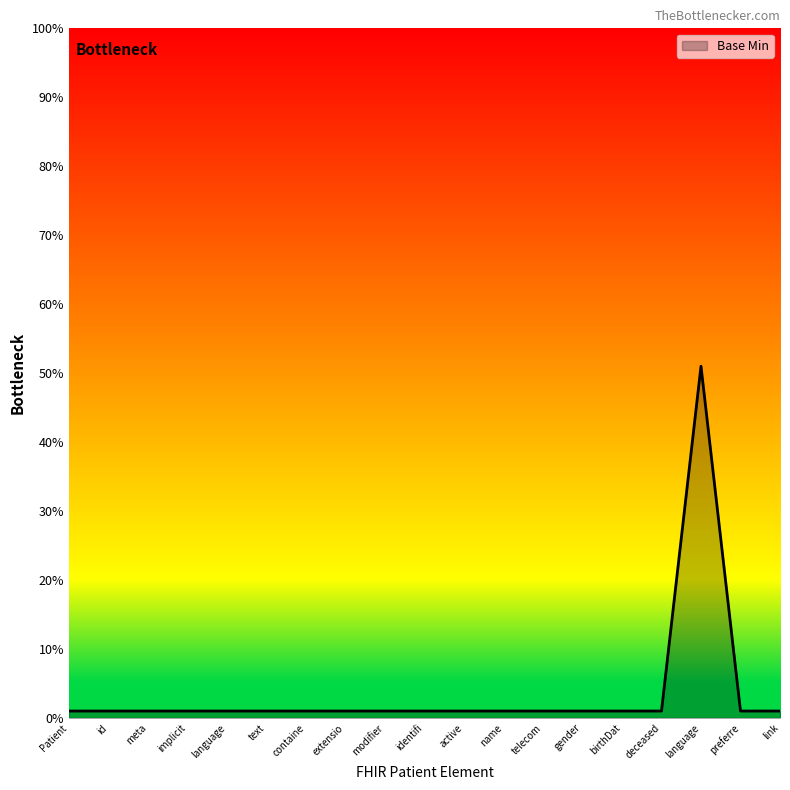

What is the label of the 18th point from the right?

id